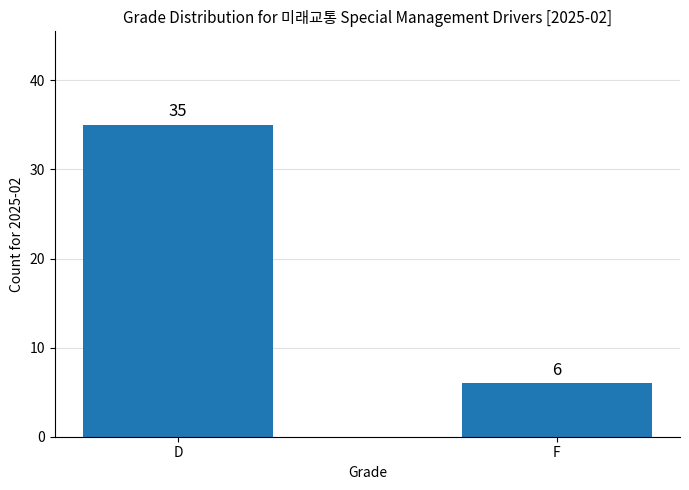

Is it true that the value at F is 10?

False